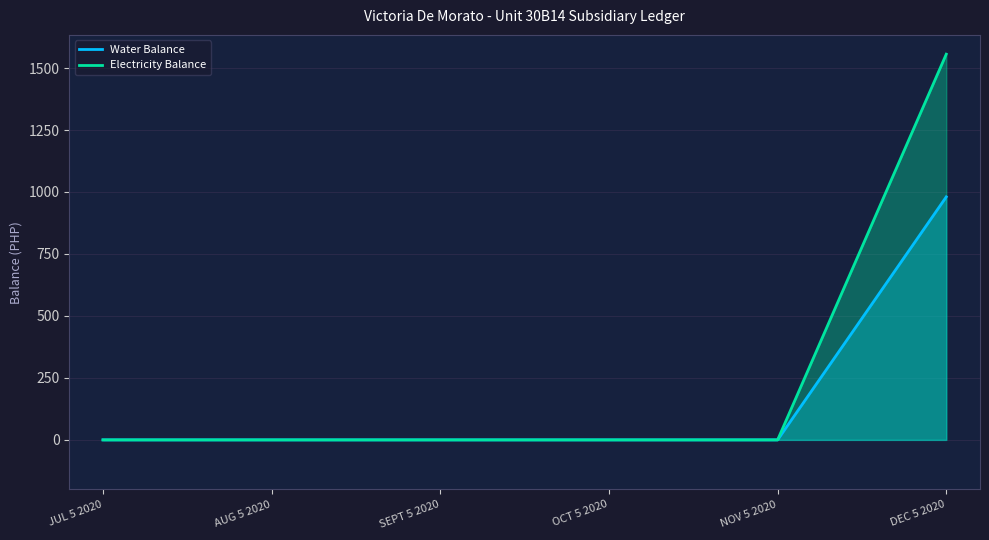

Does the chart have visible grid lines?

Yes